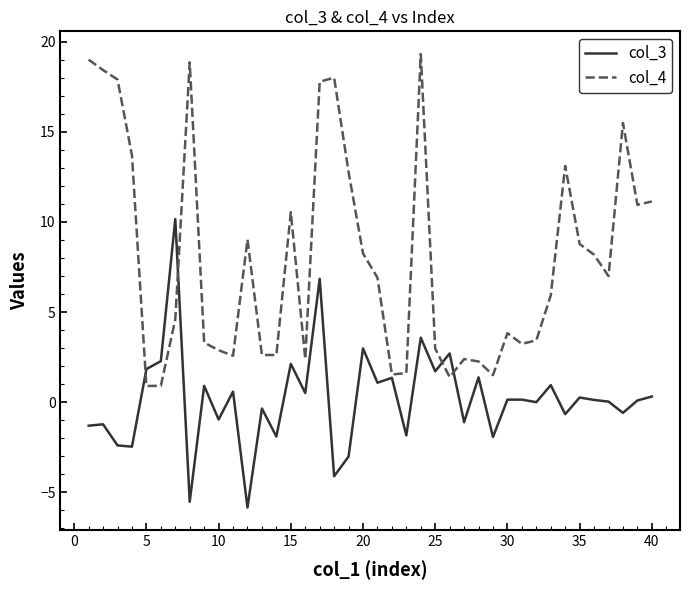

Which series has the widest spread of values?

col_4